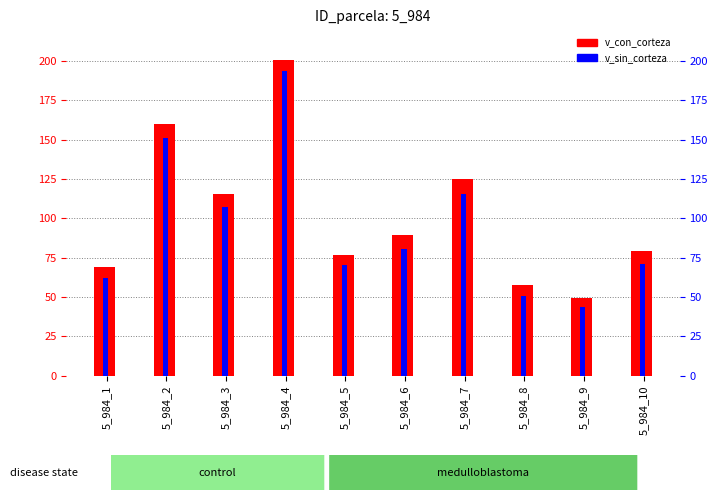

Reading left to right, extract all data points from this chart.

v_con_corteza: 5_984_1=68.8	5_984_2=160.0	5_984_3=115.5	5_984_4=200.6	5_984_5=76.8	5_984_6=89.7	5_984_7=124.7	5_984_8=57.6	5_984_9=49.3	5_984_10=79.1
v_sin_corteza: 5_984_1=62.3	5_984_2=151.2	5_984_3=107.2	5_984_4=193.2	5_984_5=70.2	5_984_6=80.8	5_984_7=115.4	5_984_8=50.4	5_984_9=43.4	5_984_10=71.1